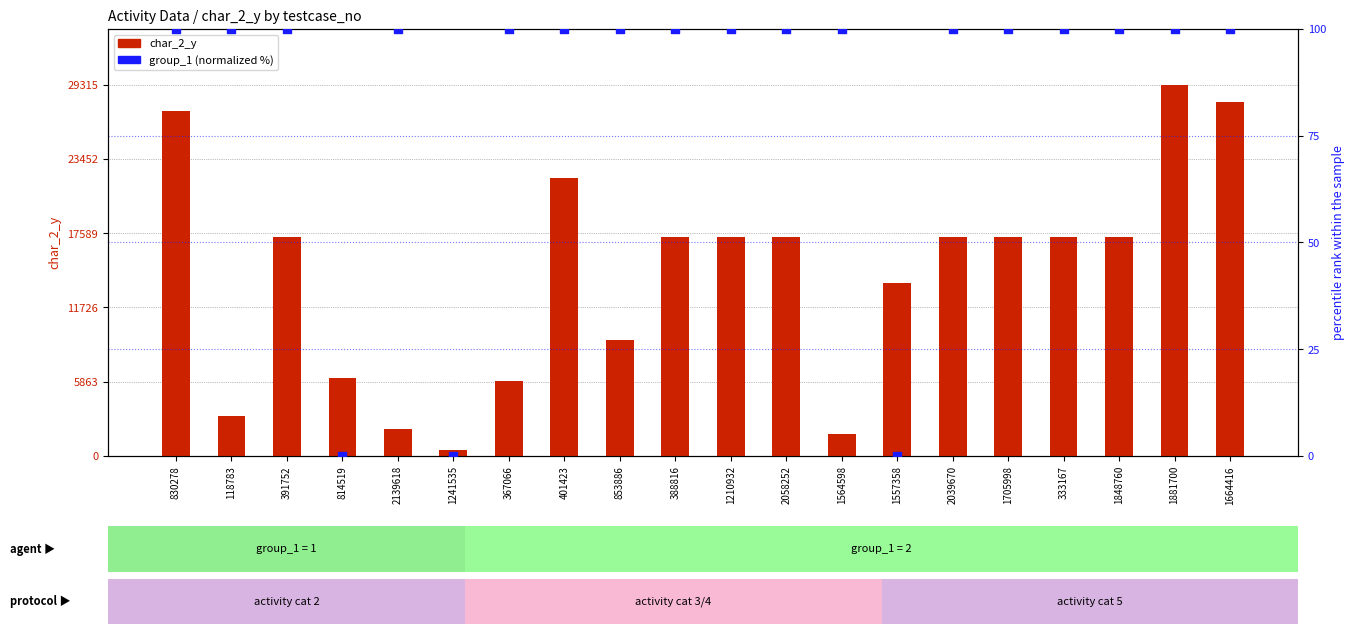

Which series contains the highest Y value?

char_2_y